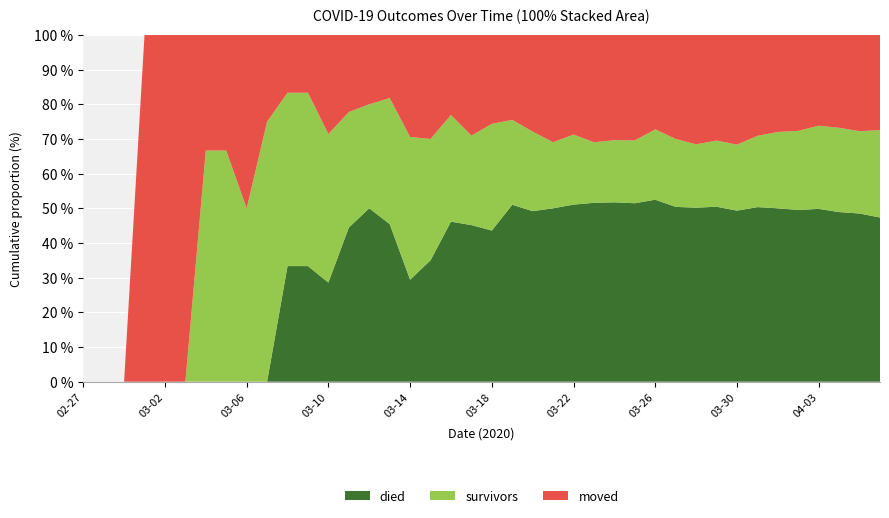

Reading left to right, what are all the values shown in this chart?

survivors: 0	0	0	0	0	0	2	2	2	3	3	3	3	3	3	4	7	7	8	8	12	12	14	16	19	22	26	31	41	47	51	62	71	89	107	122	143	157	166	190
died: 0	0	0	0	0	0	0	0	0	0	2	2	2	4	5	5	5	7	12	14	17	25	30	42	48	65	75	88	106	121	140	164	184	218	243	265	297	316	339	357
moved: 0	0	0	1	1	1	1	1	2	1	1	1	2	2	2	2	5	6	6	9	10	12	17	26	27	39	44	52	55	72	88	99	118	126	136	148	156	173	194	207